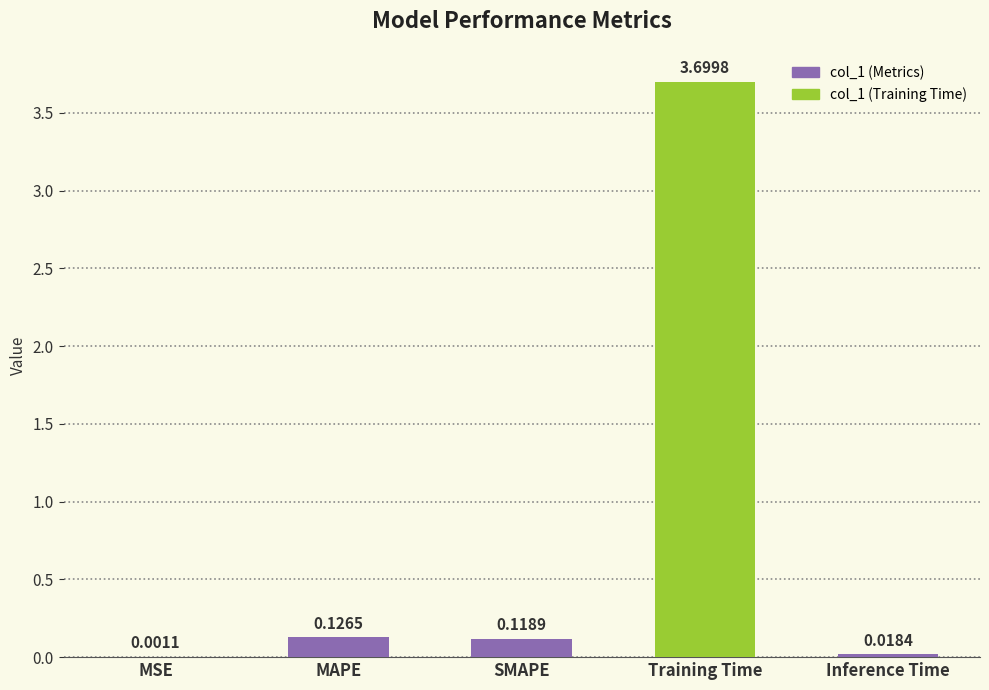

What is the approximate value at Training Time?

3.7